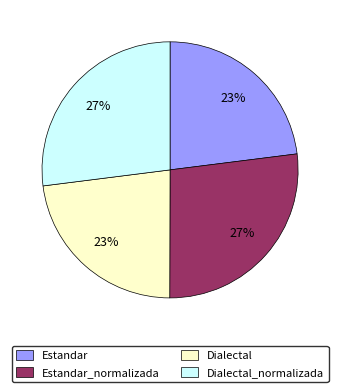

What is the ratio of the value at Dialectal to the value at Dialectal_normalizada?

0.9